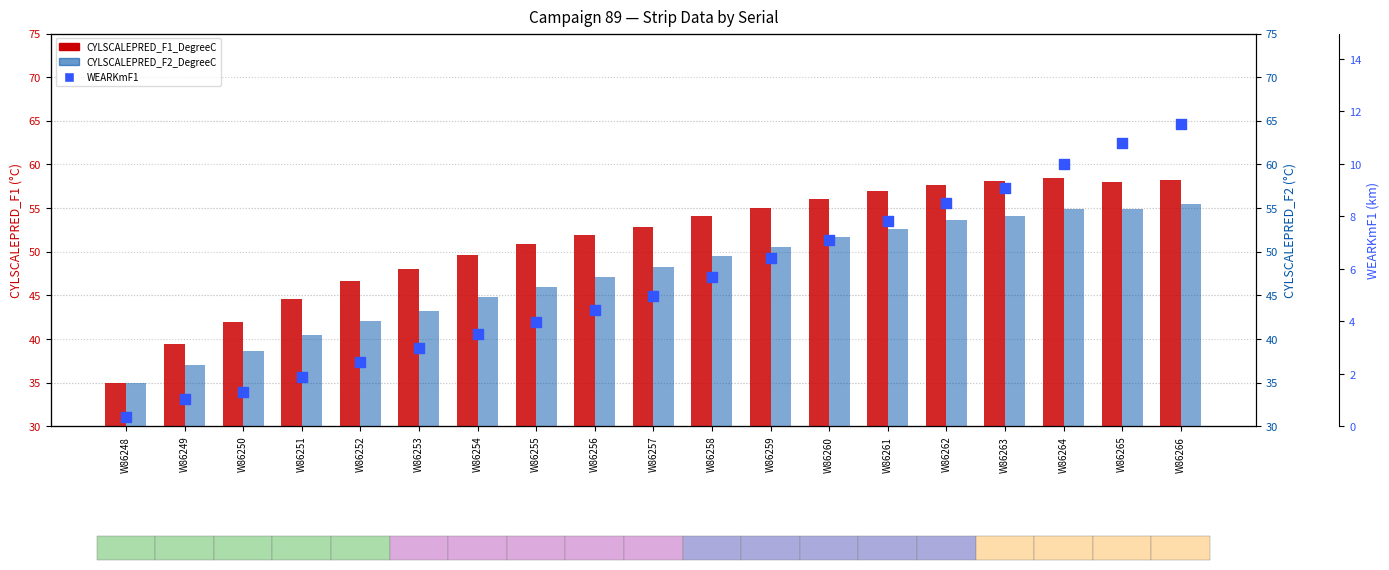

Which series contains the highest Y value?

CYLSCALEPRED_F1_DegreeC